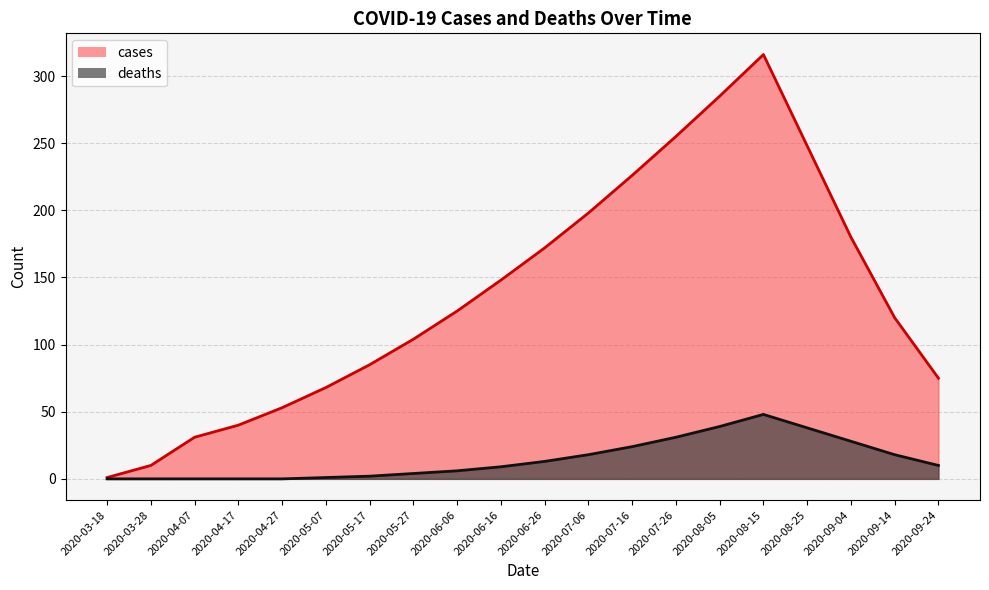

How many values in the deaths series are below 10?

10